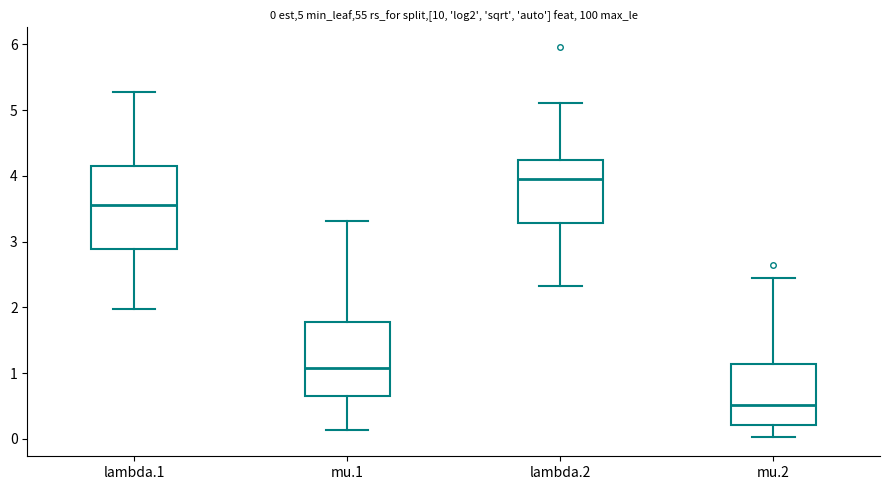

Which box's median line is the lowest?

mu.2